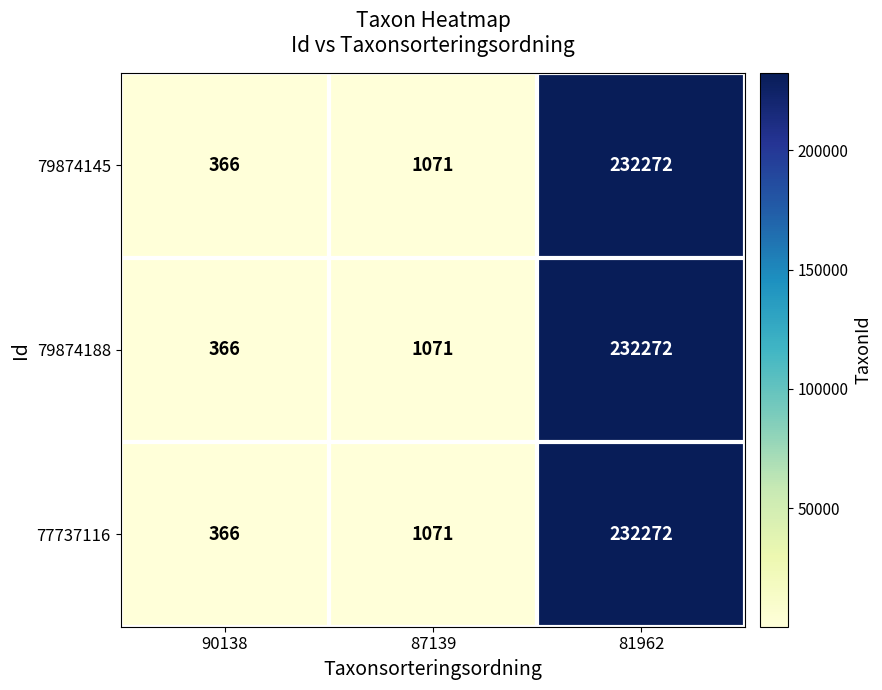

Read the 79874145 value at 81962.

232272